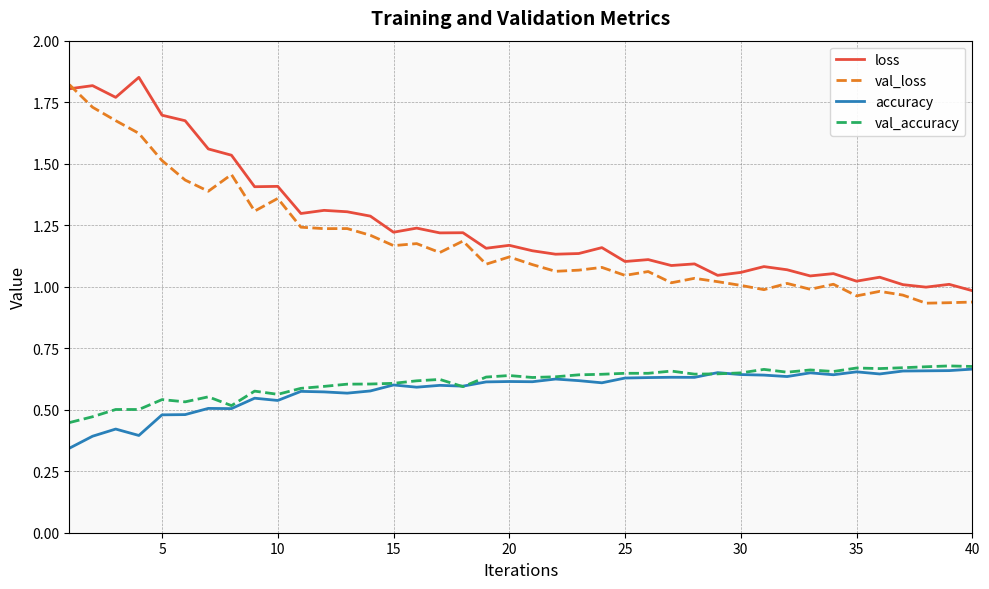

What are all the series names shown in the legend?

loss, val_loss, accuracy, val_accuracy